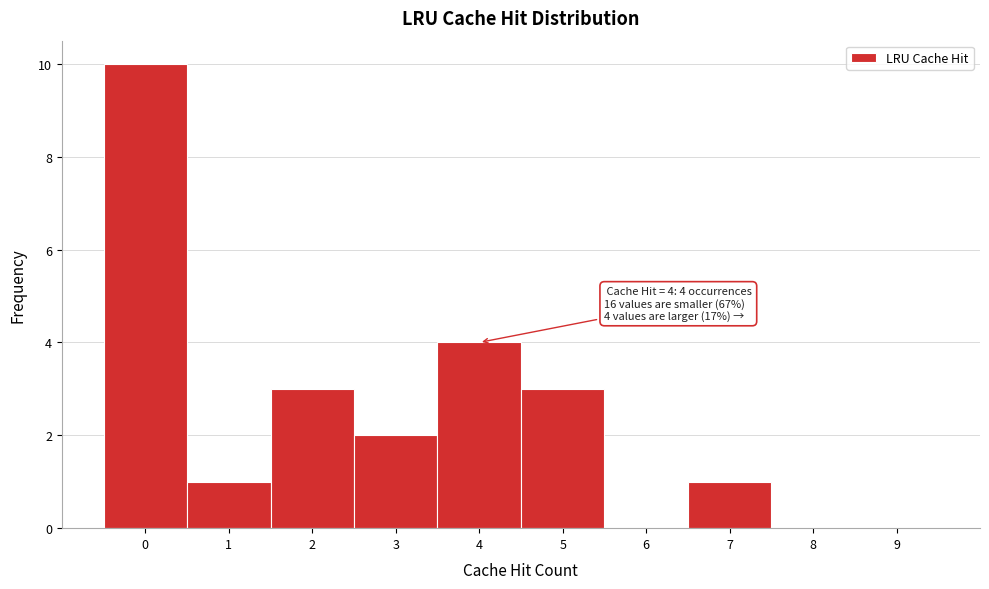

Which range on the x-axis has the tallest bar?

-0.5 to 0.5